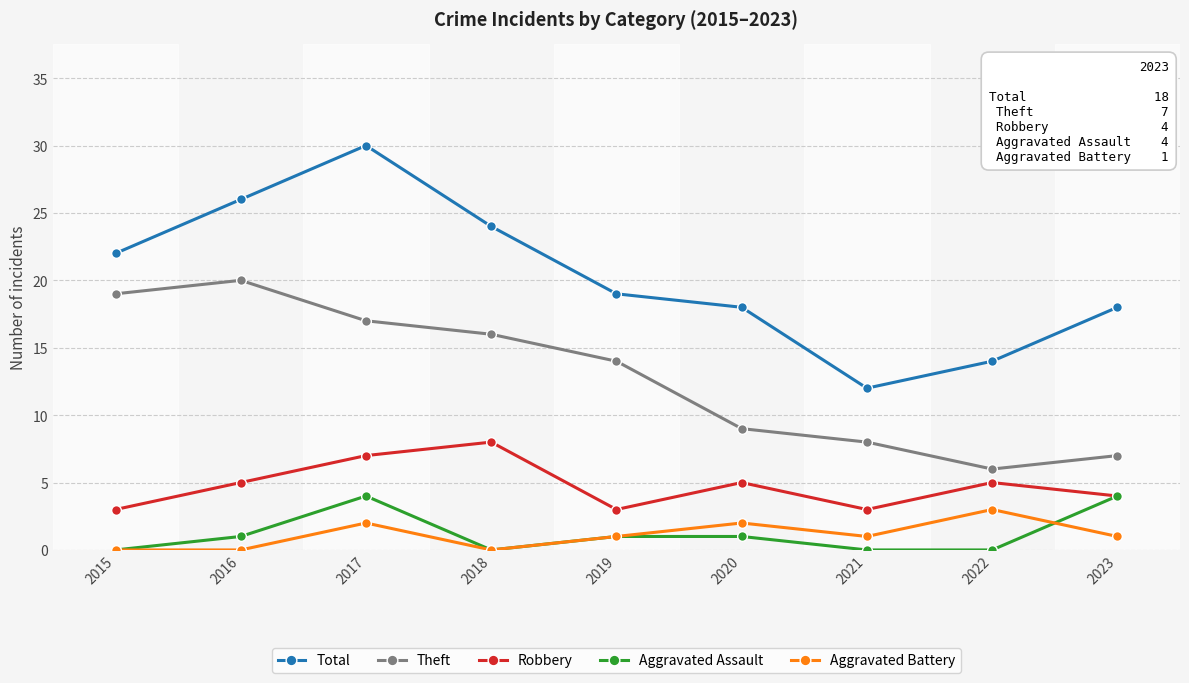

What is the value of the Robbery point at the 2nd from the left?

5